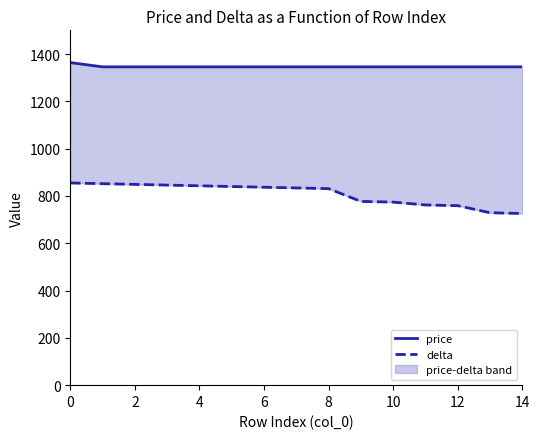

Which series has the largest range (max minus min)?

delta